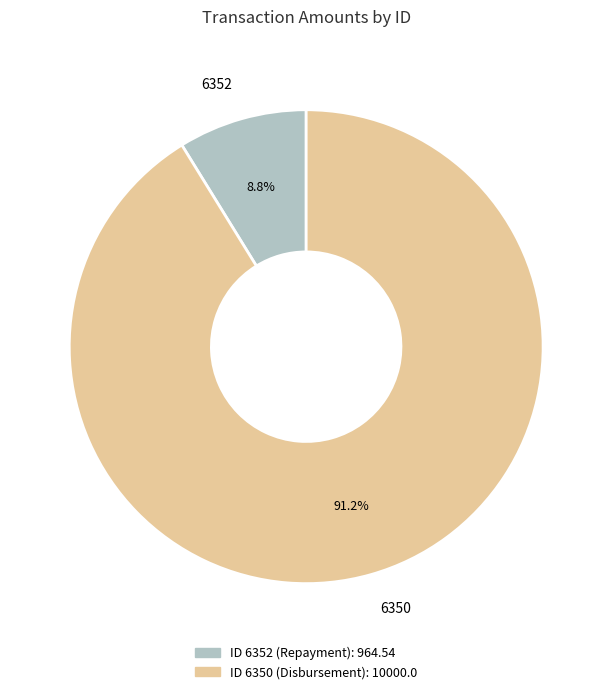

Is it true that 6352 is 1% of the pie?

False